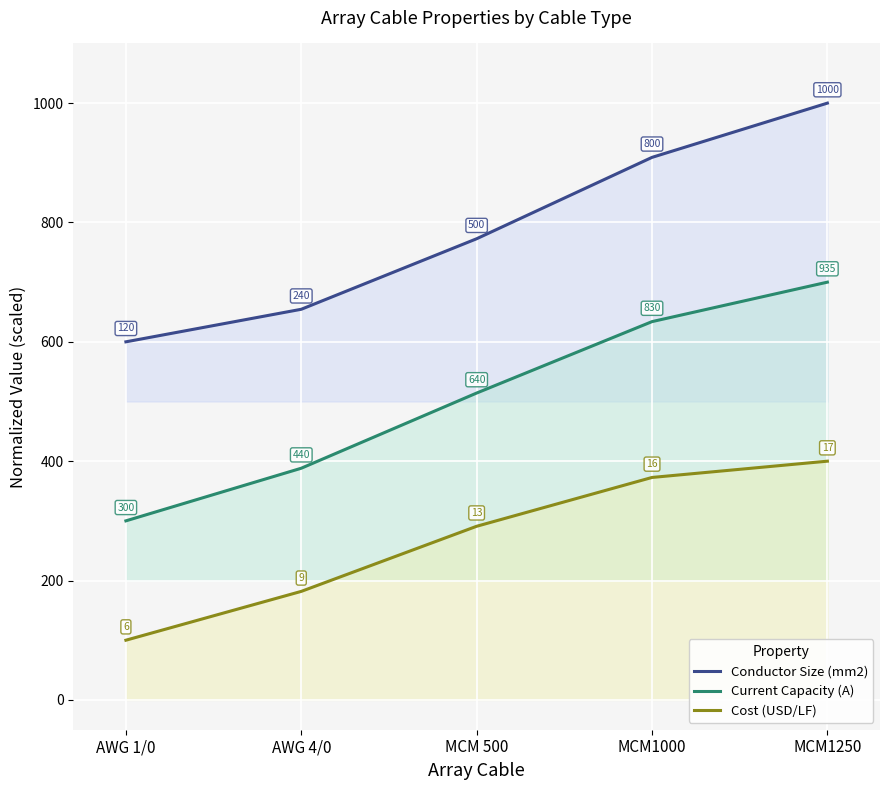

What is the label of the 1st point from the right?

MCM1250